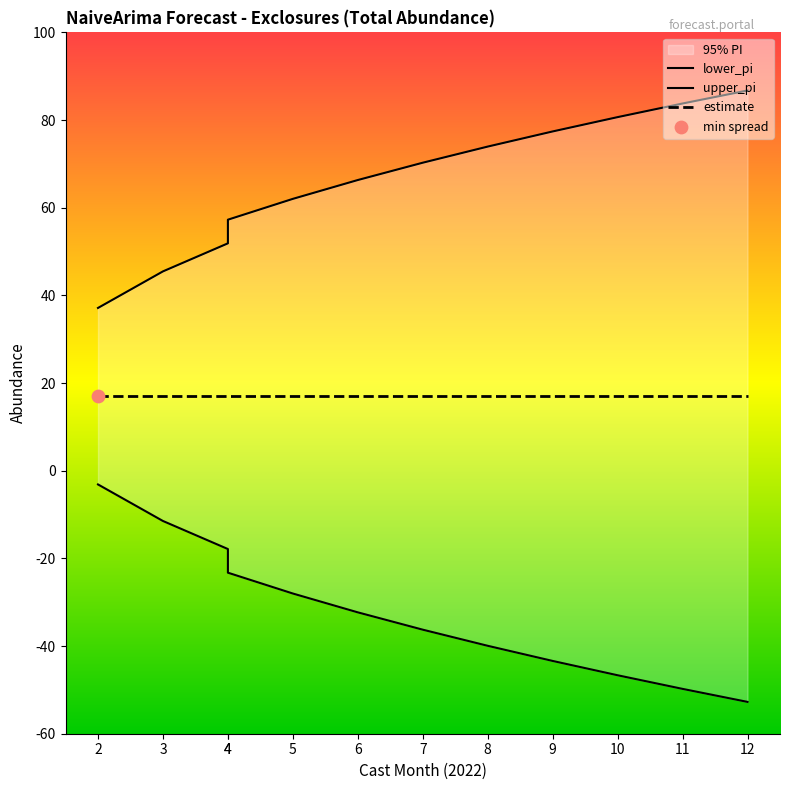

What is the total value across all series at 4?

34.0